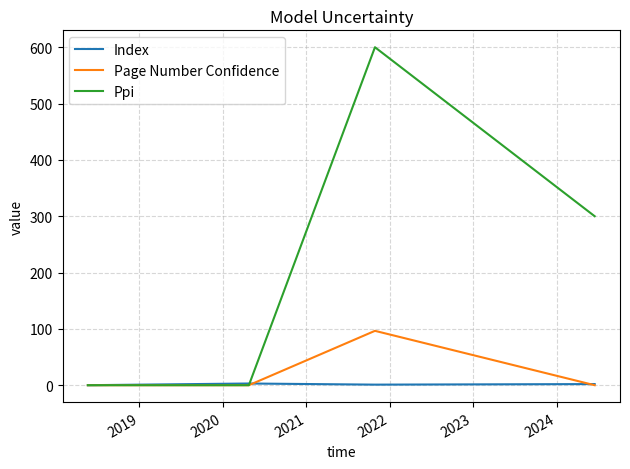

What is the maximum value shown in the chart?

600.0